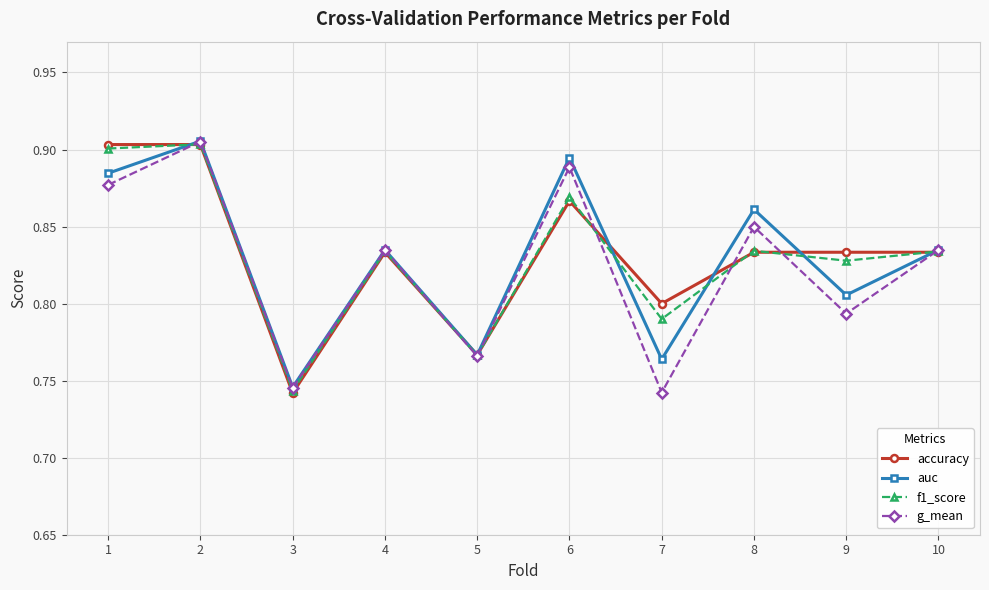

Where is the first local minimum for f1_score?

3